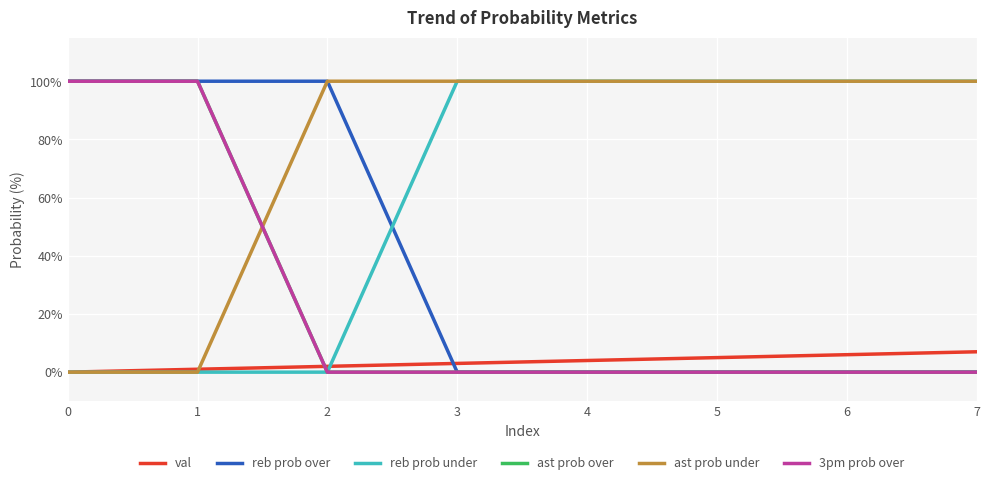

How many lines are shown in the chart?

6